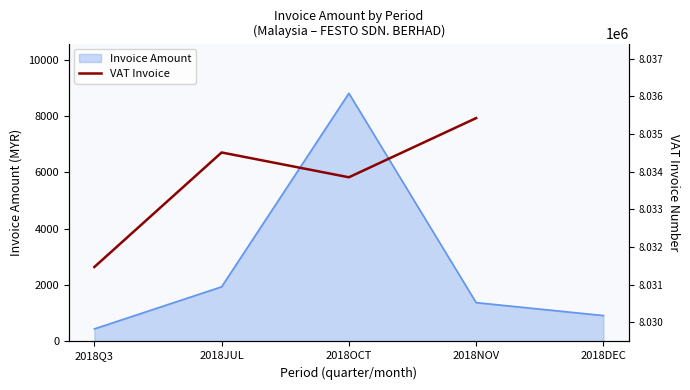

True or false: Invoice Amount has a value of 918.5 at 2018DEC.

True